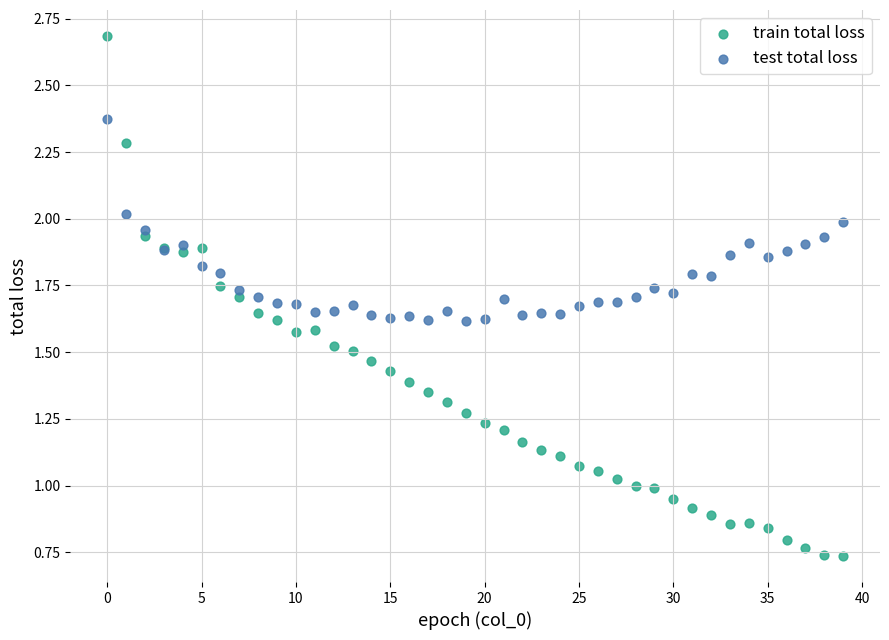

What are all the series names shown in the legend?

train total loss, test total loss